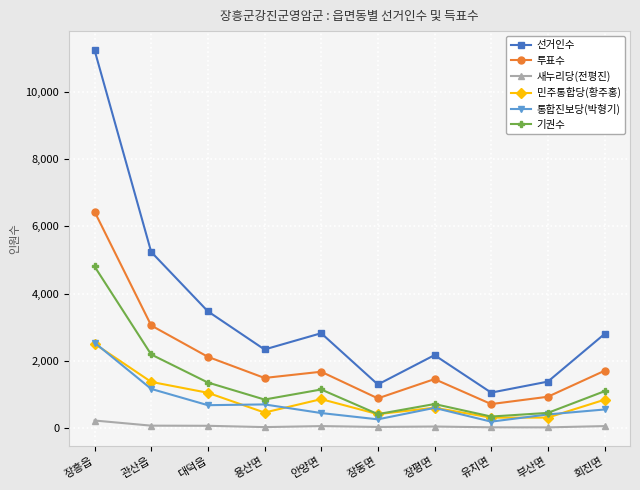

The 민주통합당(황주홍) series shows 310 at 부산면. True or false?

True